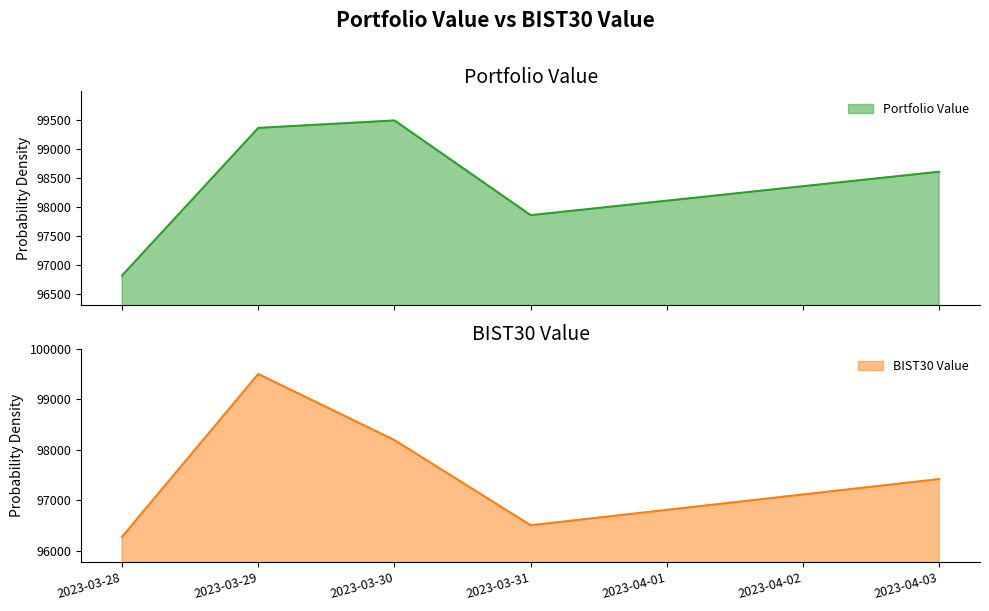

What is the minimum value shown in the chart?

96279.8